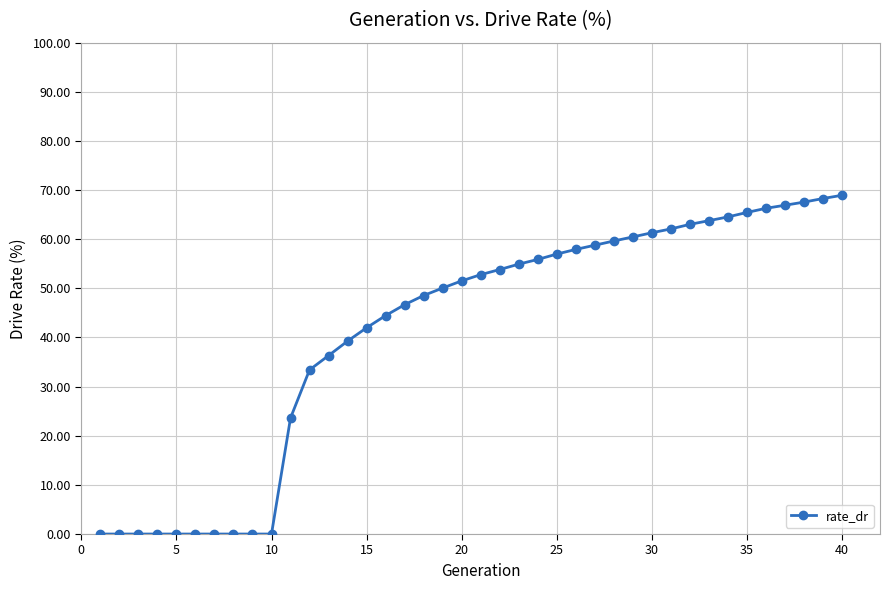

What is the average value?

41.1